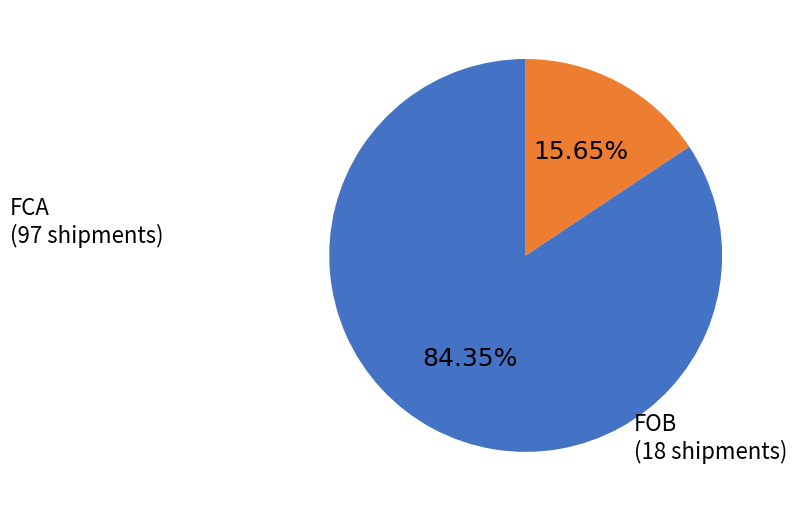

To the nearest percent, what is the difference between the largest and smallest slice percentages?

69%